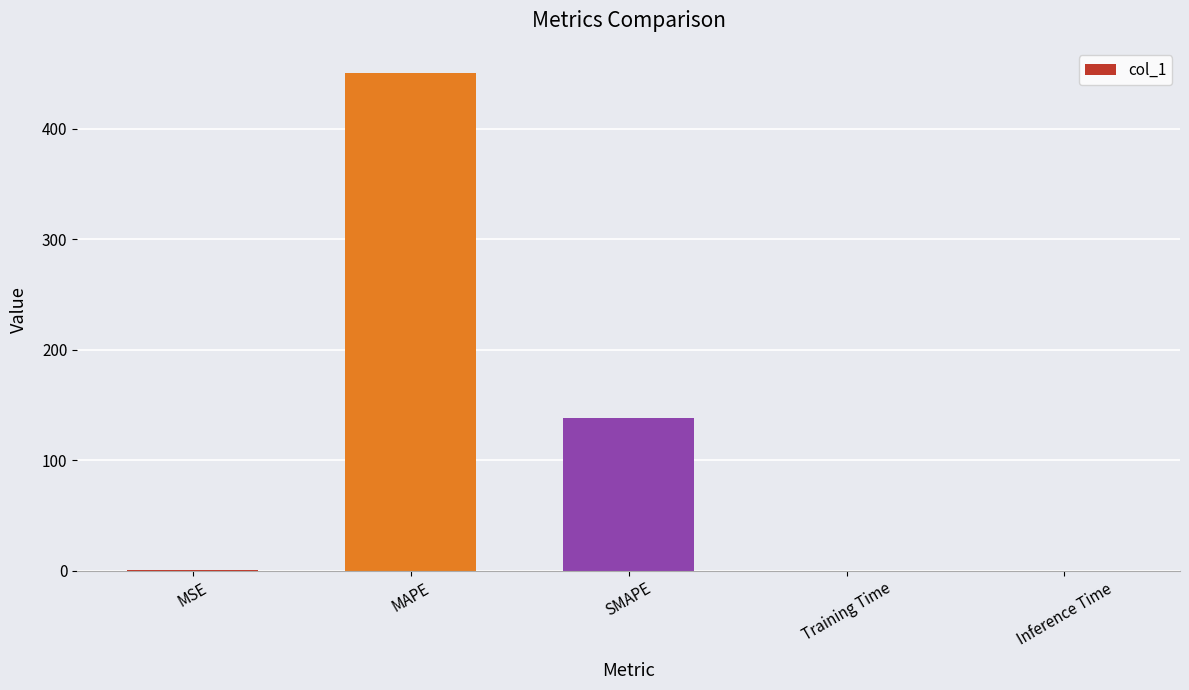

Where is the data nearest to the value 225?

SMAPE